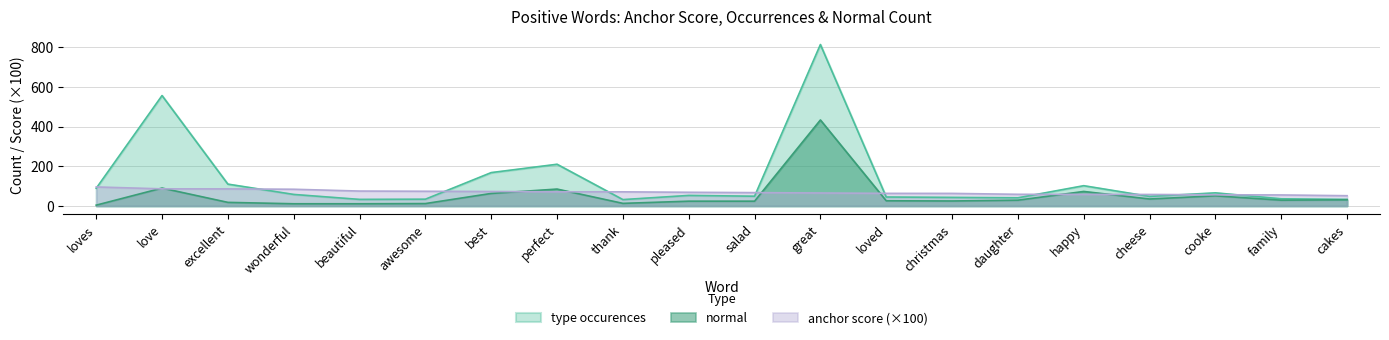

Which series has the largest total across all categories?

type occurences